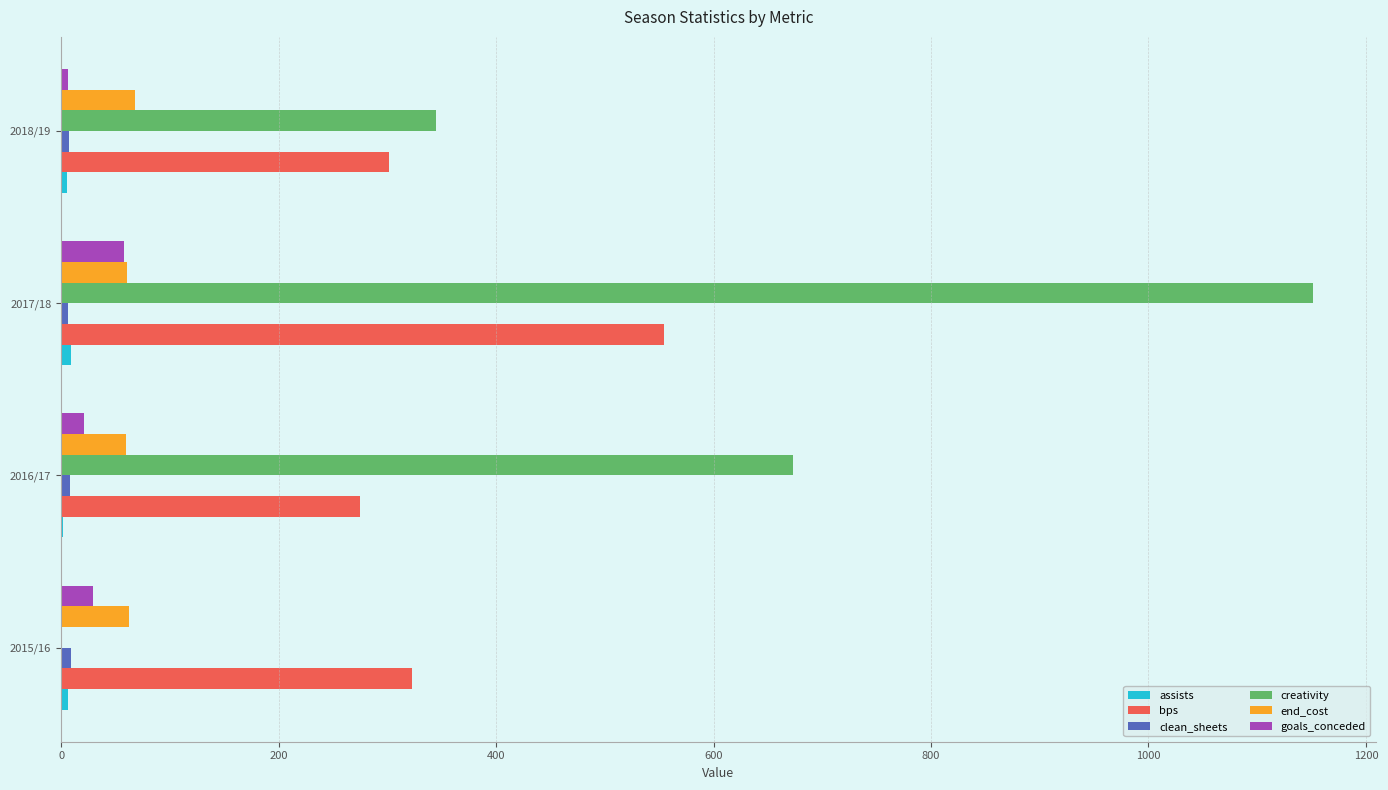

What is the greatest value displayed?

1151.6